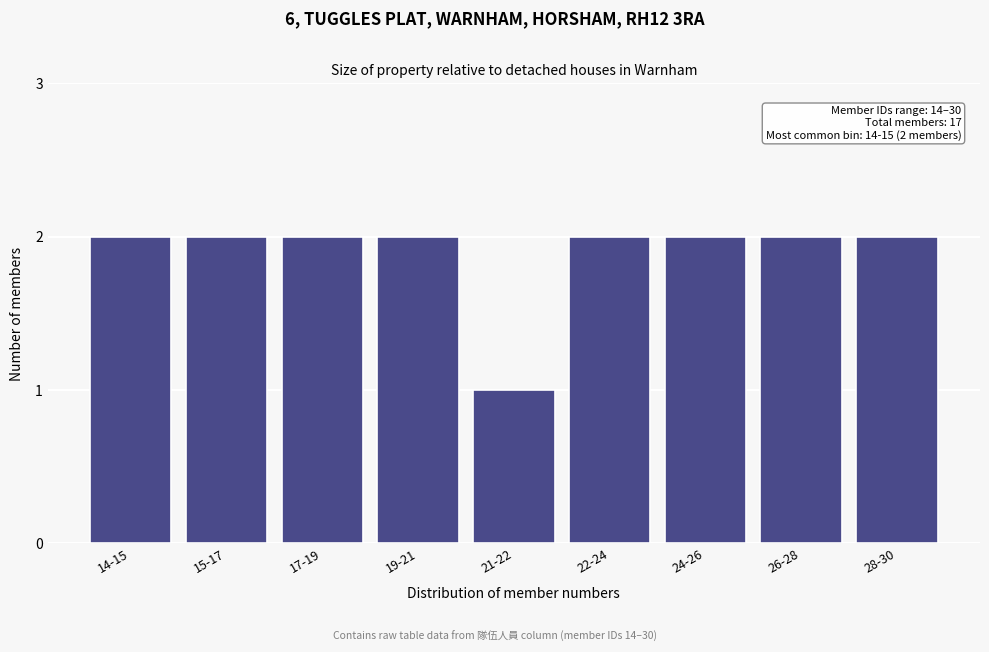

Reading left to right, extract all data points from this chart.

2	2	2	2	1	2	2	2	2